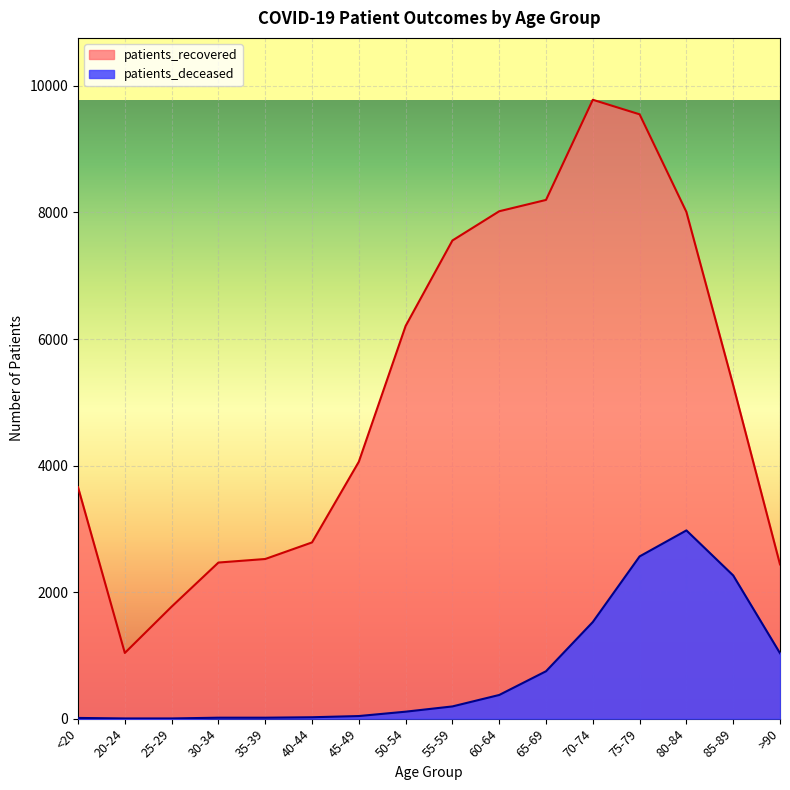

Which label corresponds to the largest value in the chart?

70-74